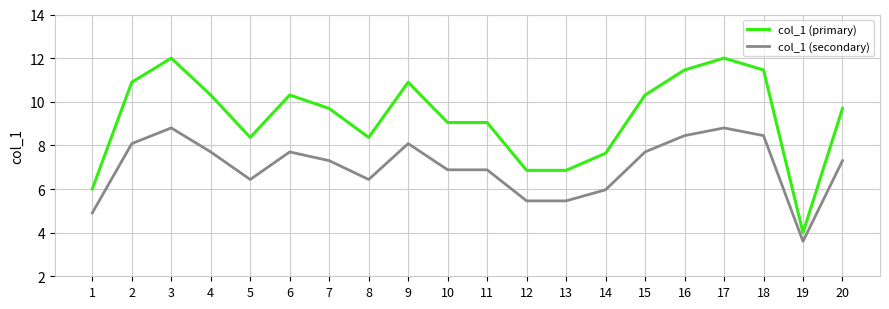

What is the sum of the col_1 (primary) values at 18 and 16?

22.9